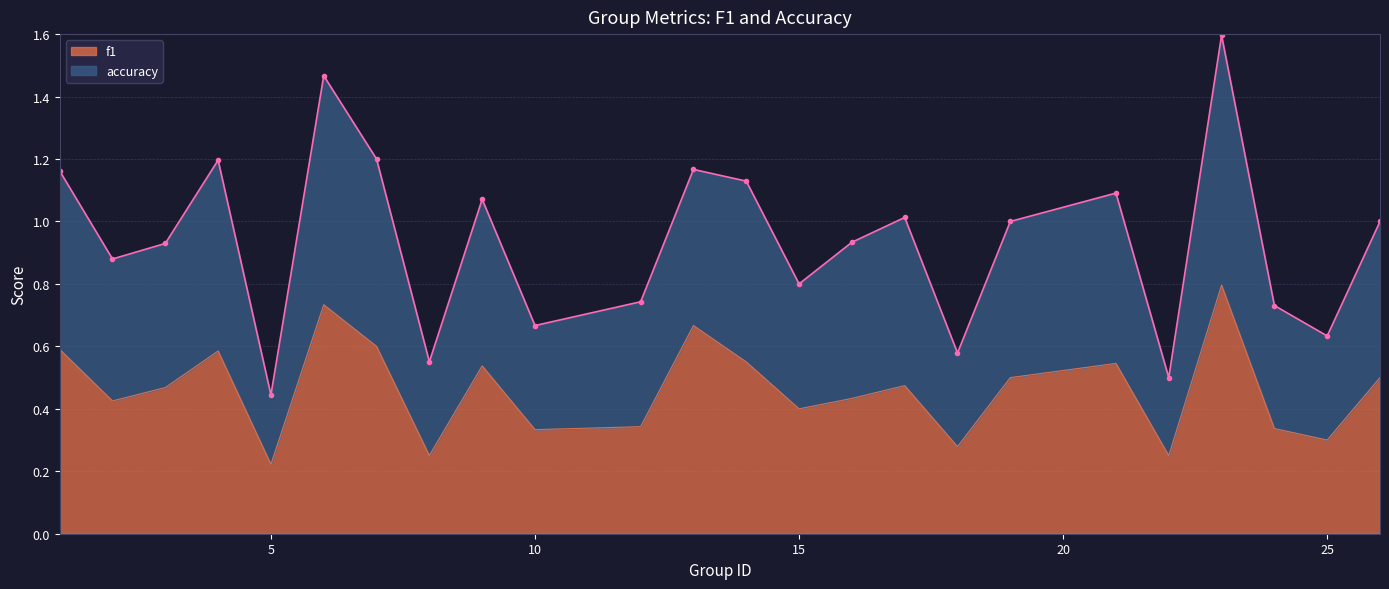

Read the accuracy value at 1.

1.2